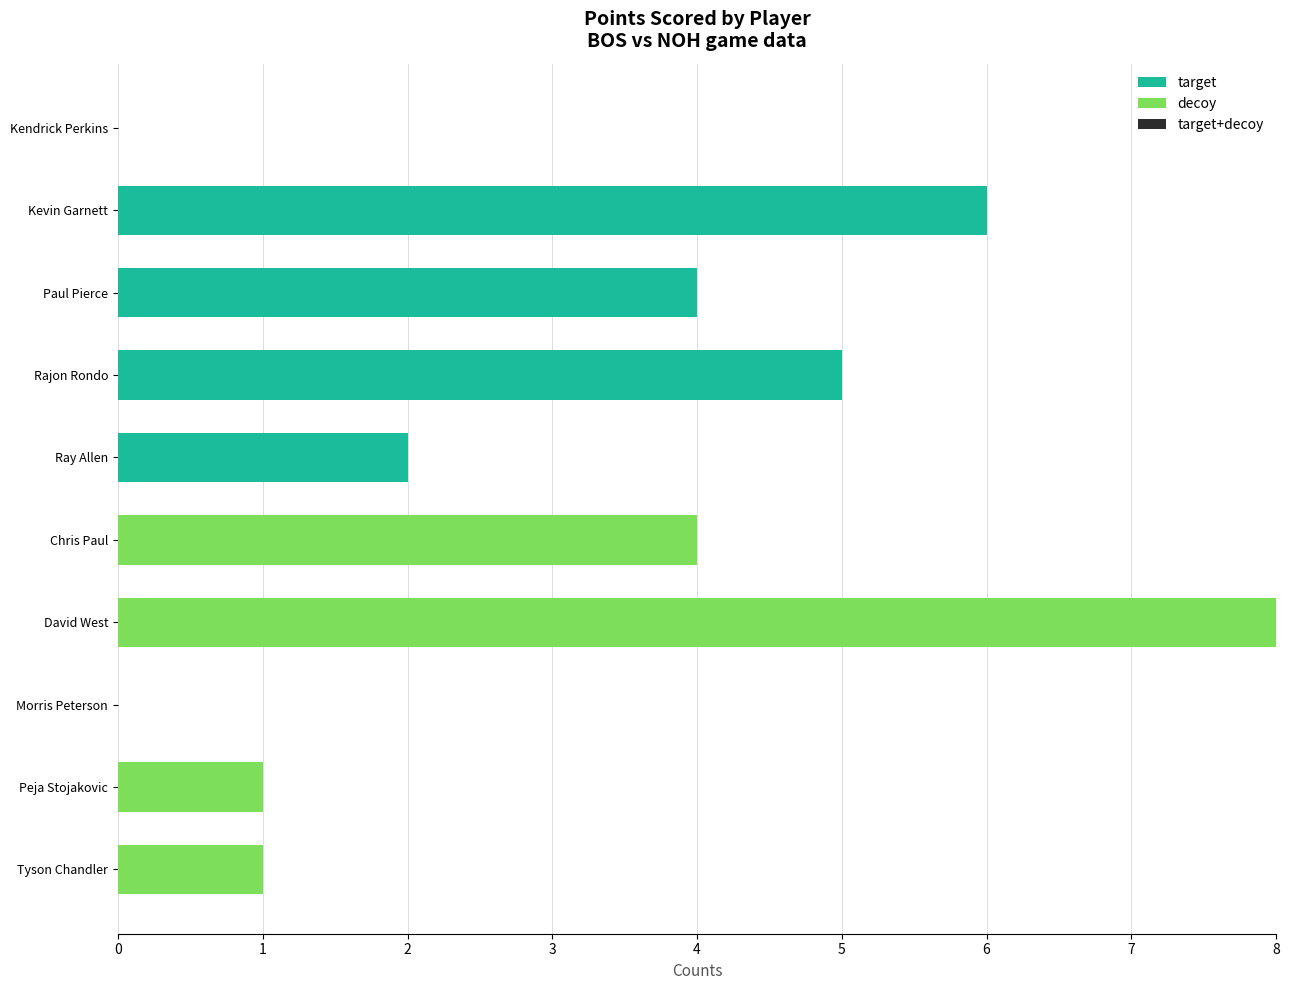

What is the sum of all target values?

17